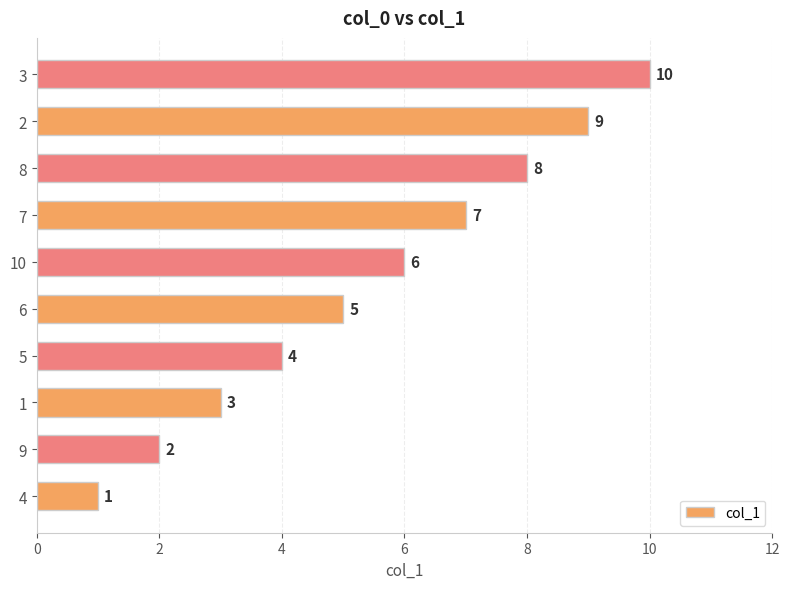

Rank the categories by value from lowest to highest.

4, 9, 1, 5, 6, 10, 7, 8, 2, 3